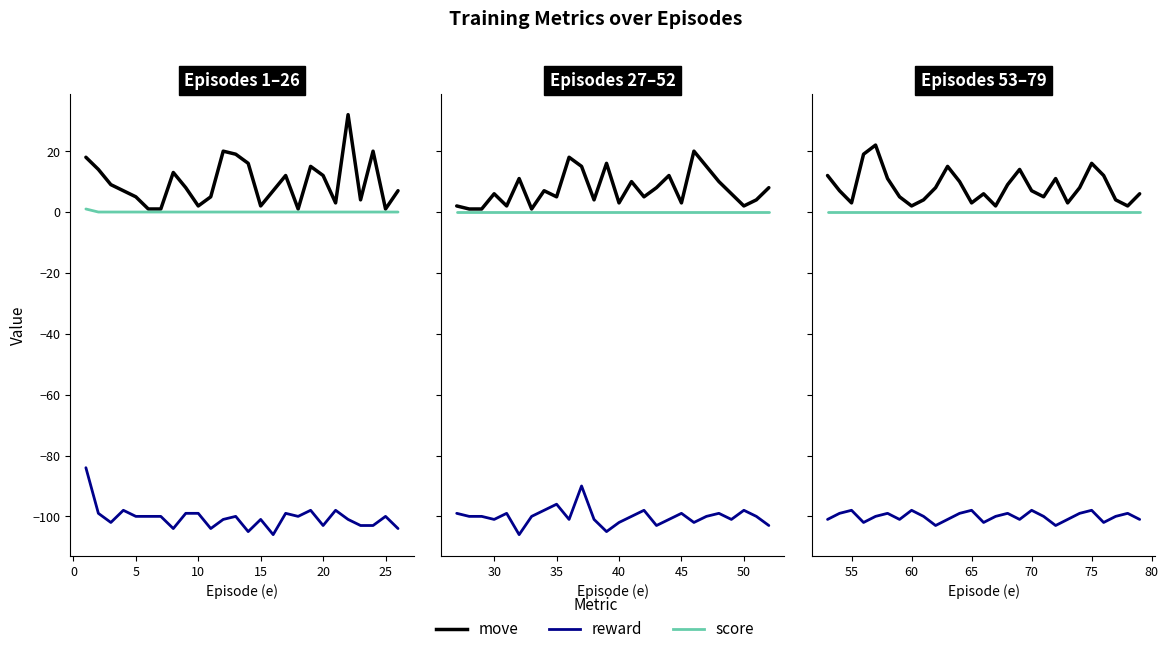

True or false: move and score intersect in this chart.

False